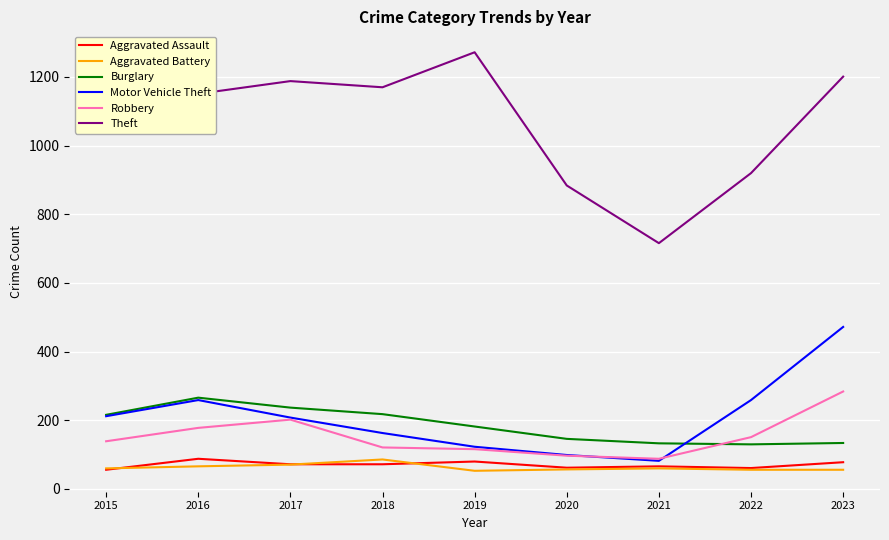

Which category has the lowest value in the Motor Vehicle Theft series?

2021